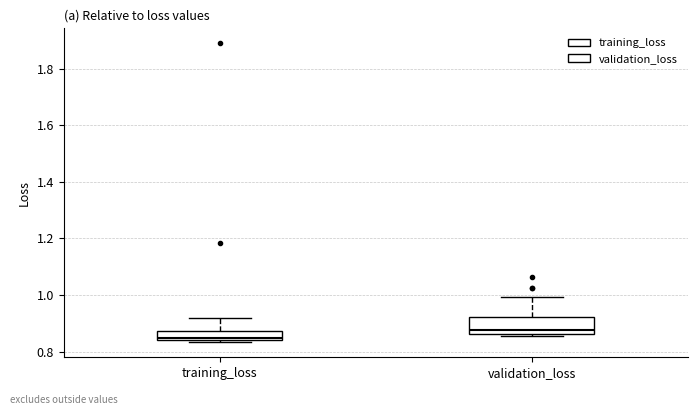

Which box's median line is the lowest?

training_loss